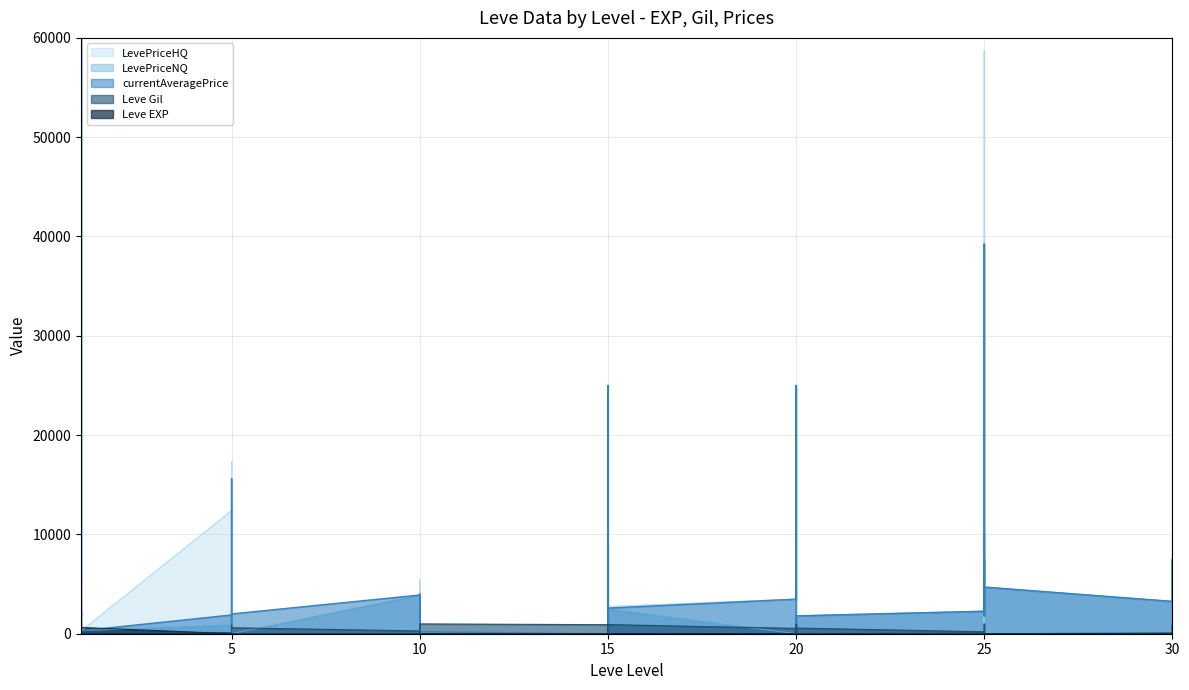

Which category has the highest value in the LevePriceHQ series?

25